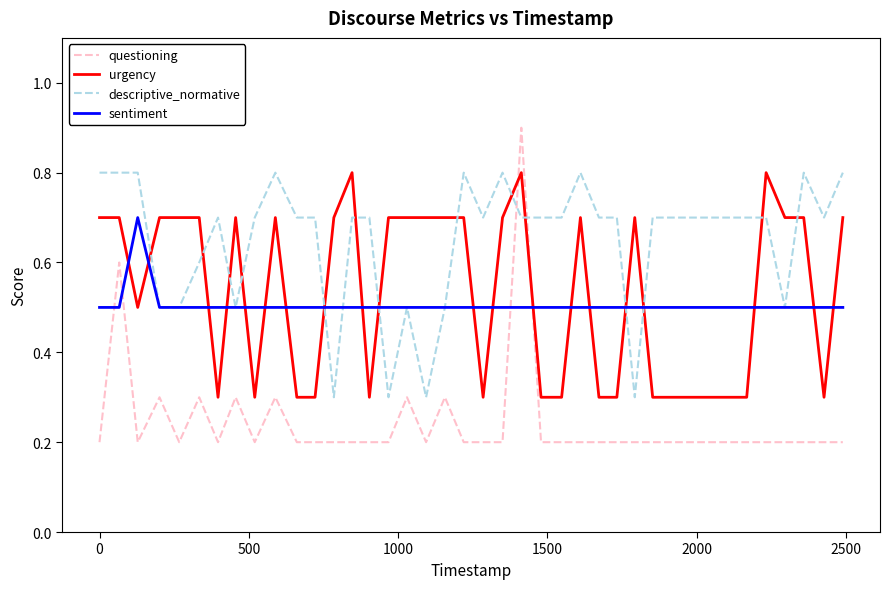

True or false: questioning and sentiment cross at least once.

True